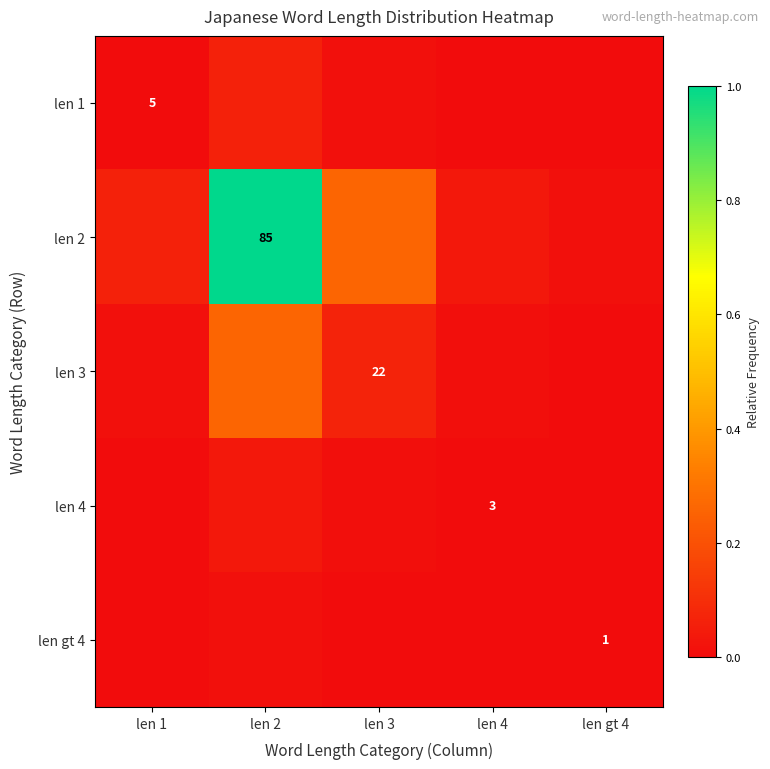

Count the number of data series in this chart.

5